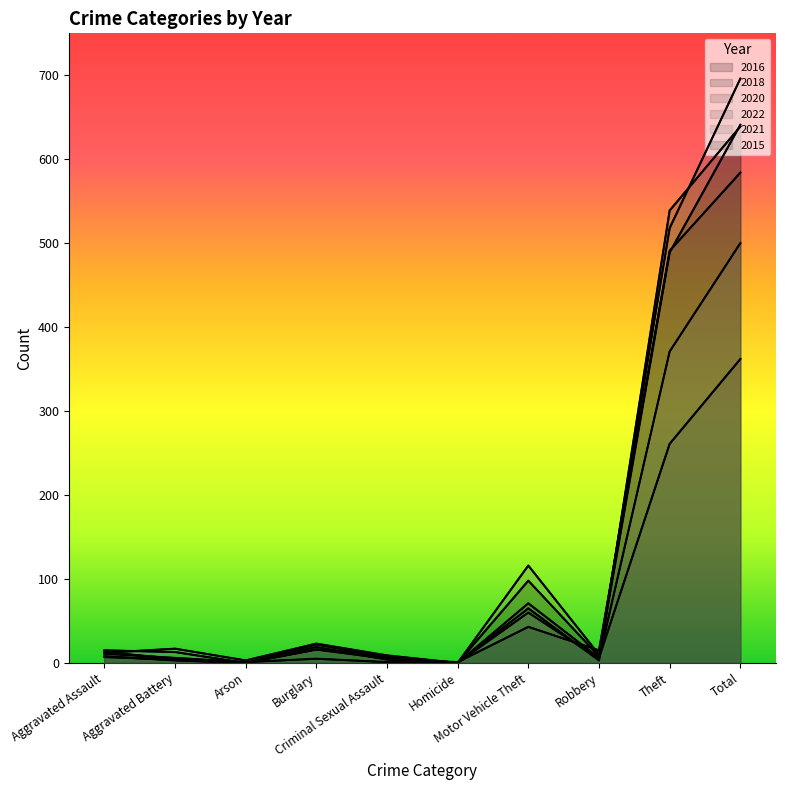

The 2022 series shows 13 at Robbery. True or false?

False